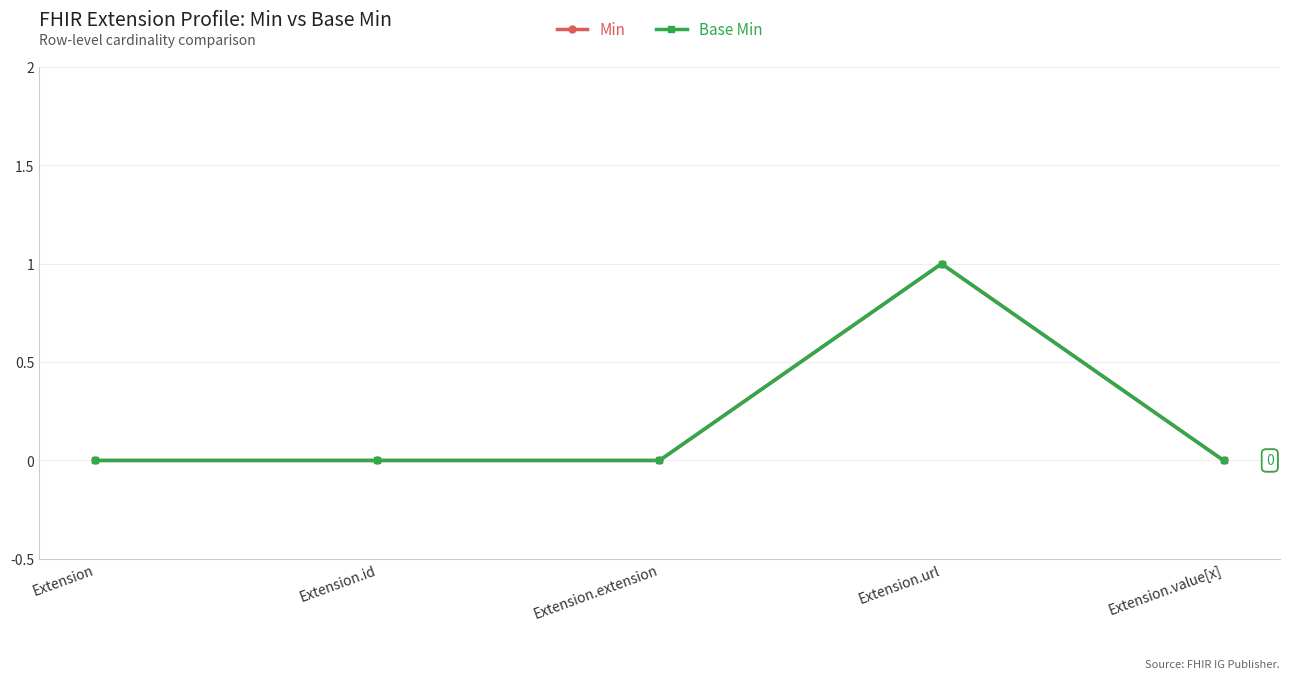

Does the chart have visible grid lines?

Yes